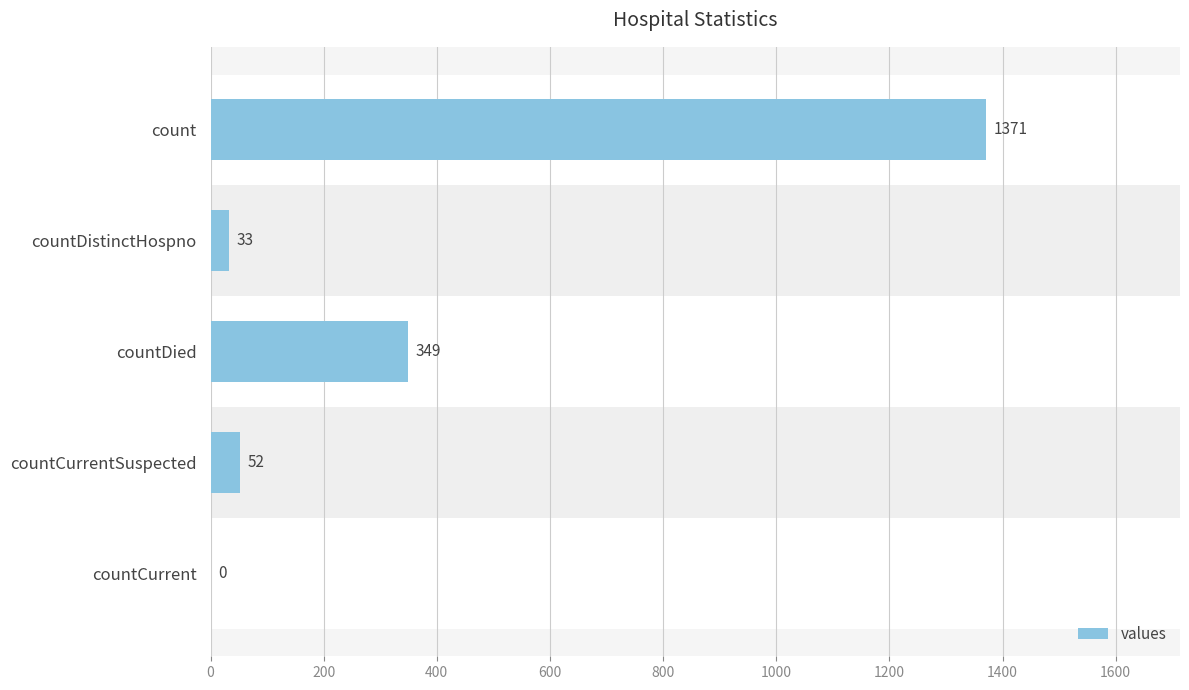

True or false: the data shows 2034 at count.

False